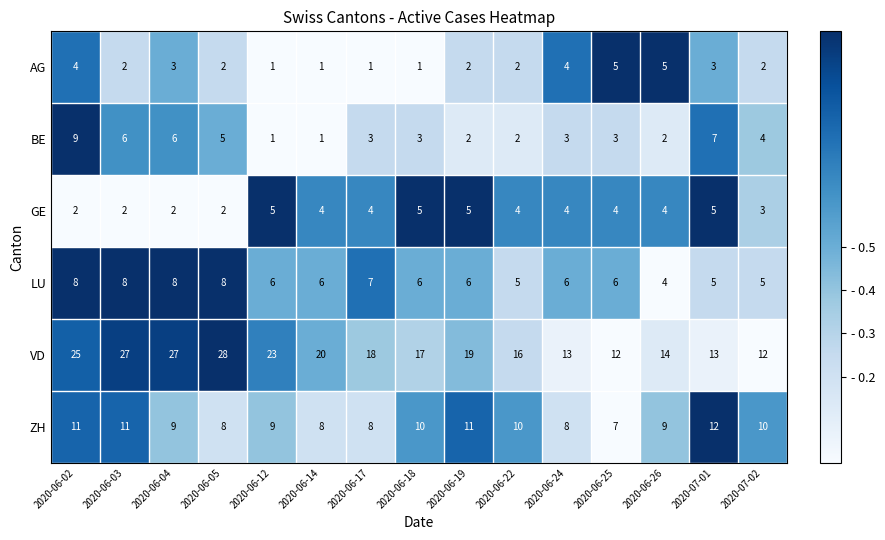

Which category has the lowest value in the ZH series?

2020-06-25